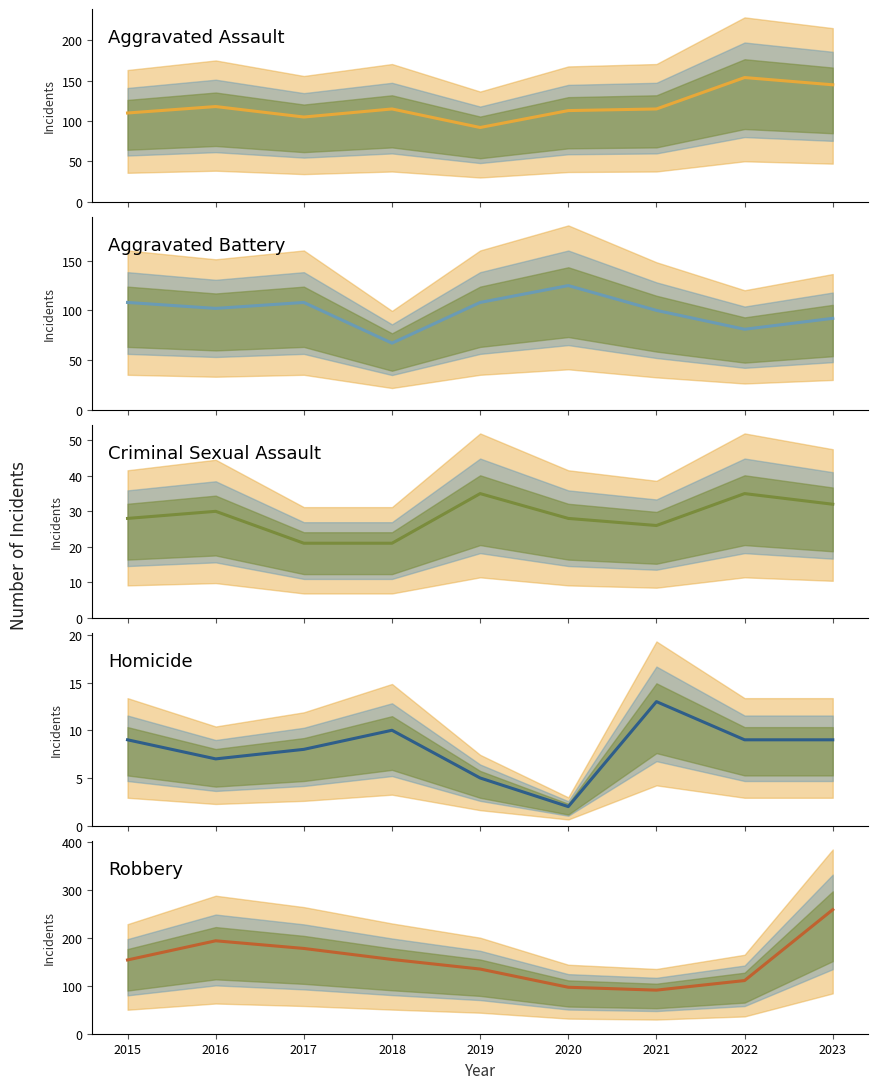

Rank the series at 2015 from lowest to highest value.

Homicide, Criminal Sexual Assault, Aggravated Battery, Aggravated Assault, Robbery